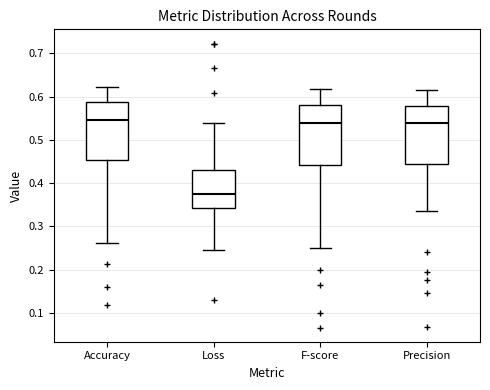

Reading left to right, transcribe this box plot: for each box, give where its median line is, the range the box spans, and where its two whiskers end, as read against the y-axis. The values are not printed on the chart, so give them approximately, as read against the axis.

Accuracy: median 0.55, box 0.45 to 0.59, whiskers 0.26 to 0.62
Loss: median 0.38, box 0.34 to 0.43, whiskers 0.24 to 0.54
F-score: median 0.54, box 0.44 to 0.58, whiskers 0.25 to 0.62
Precision: median 0.54, box 0.44 to 0.58, whiskers 0.34 to 0.62